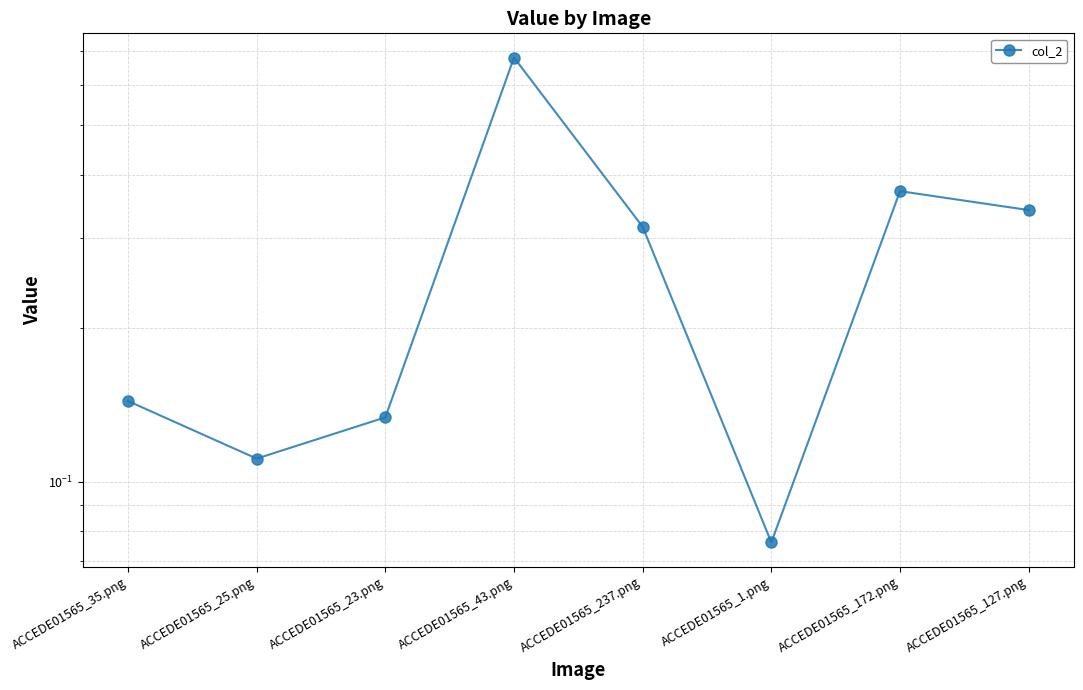

The value at ACCEDE01565_43.png is 0.3. True or false?

False